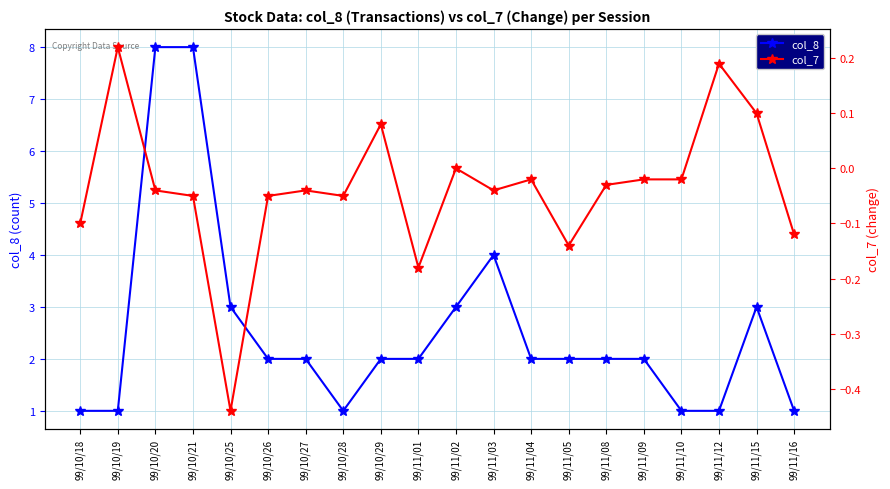

True or false: col_7 and col_8 intersect in this chart.

False